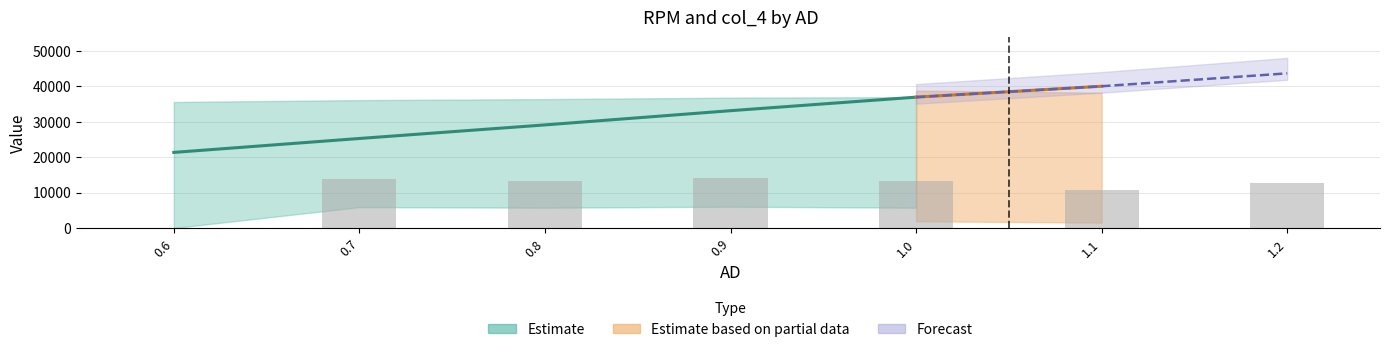

Where is RPM nearest to the value 32484?

0.9